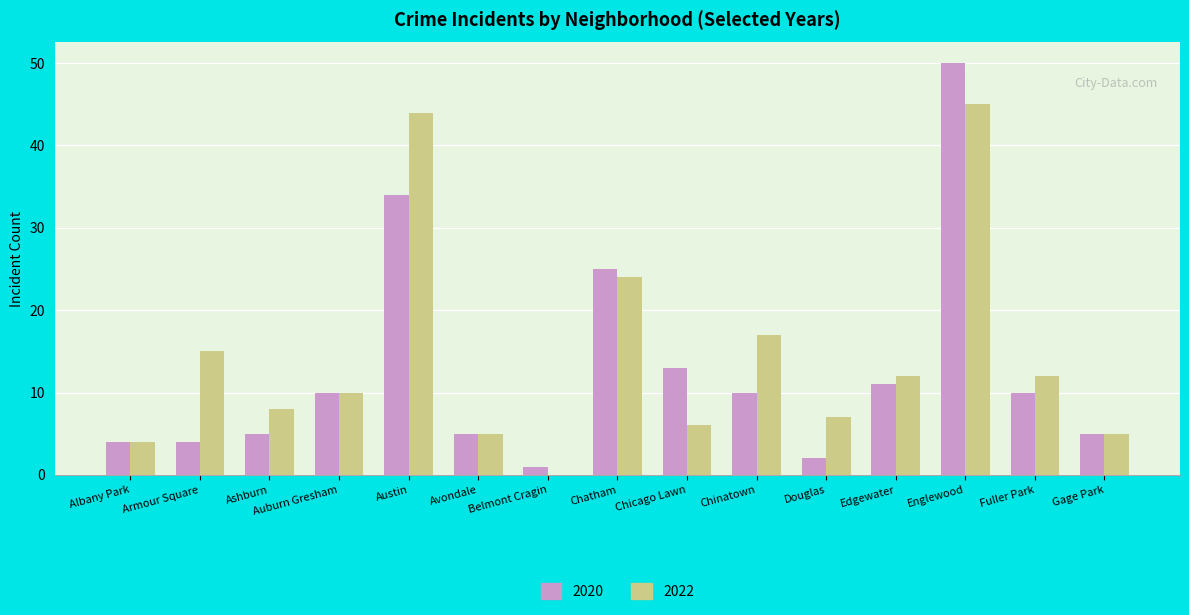

What are all the series names shown in the legend?

2020, 2022